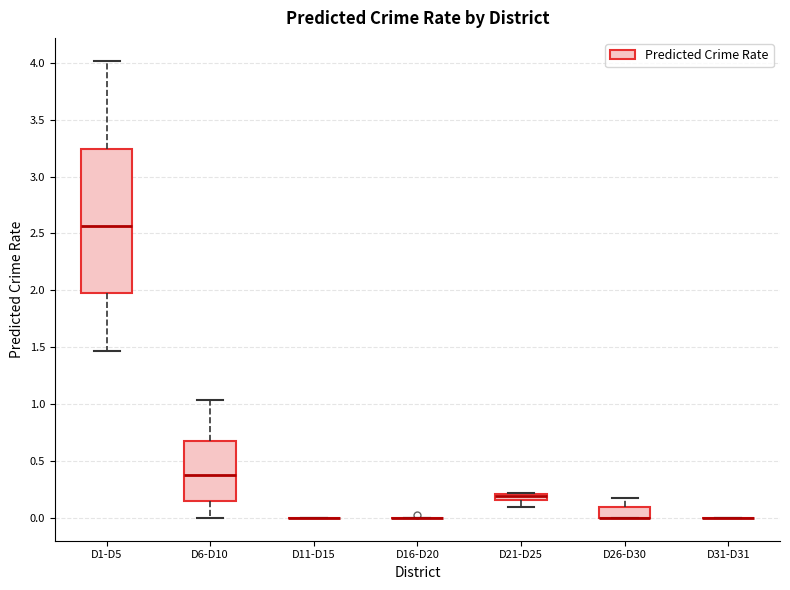

Where is the upper edge of the box for D21-D25 on the y-axis? The values are not printed on the chart, so give them approximately, as read against the axis.

0.20